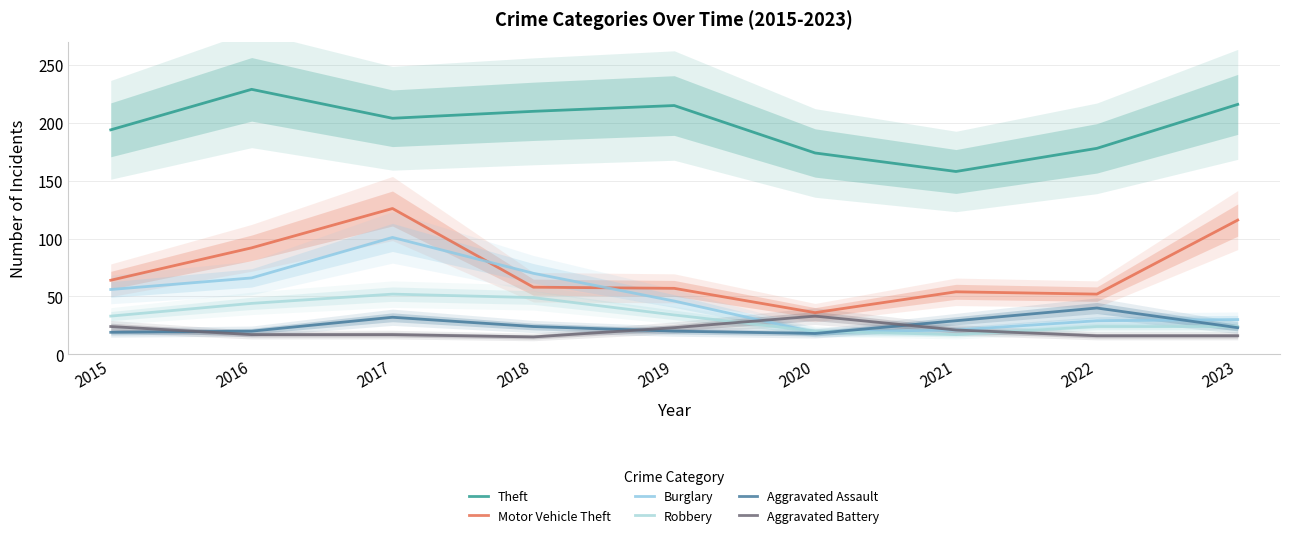

Which series ends up on top after the final intersection of Burglary and Aggravated Assault?

Burglary